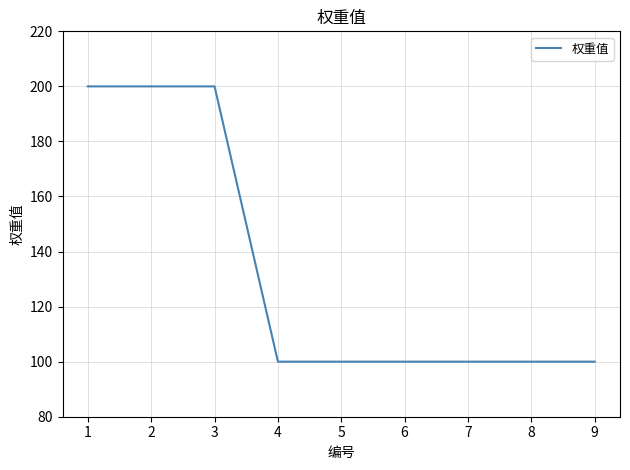

Does the chart display data point markers on the line(s)?

No